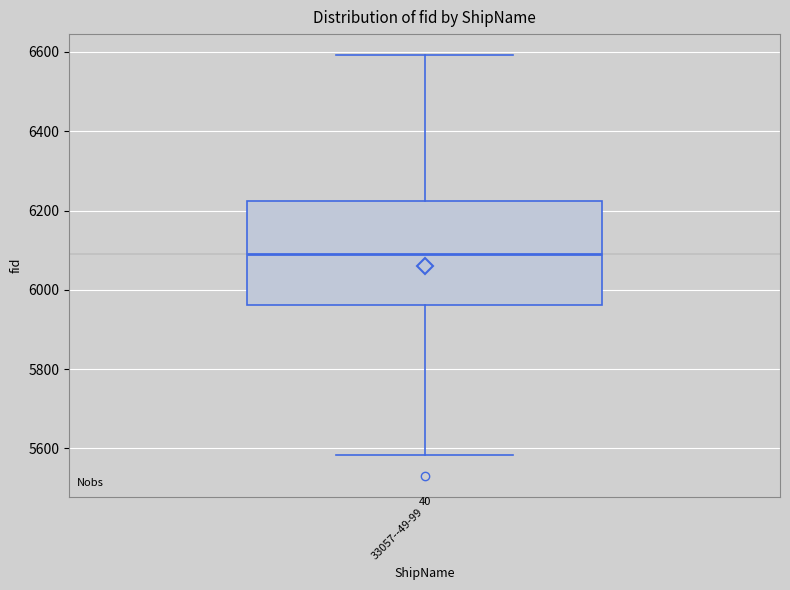

Transcribe this box plot: give where the median line is, the range the box spans, and where the two whiskers end, as read against the y-axis. The values are not printed on the chart, so give them approximately, as read against the axis.

median 6100, box 5960 to 6220, whiskers 5580 to 6600